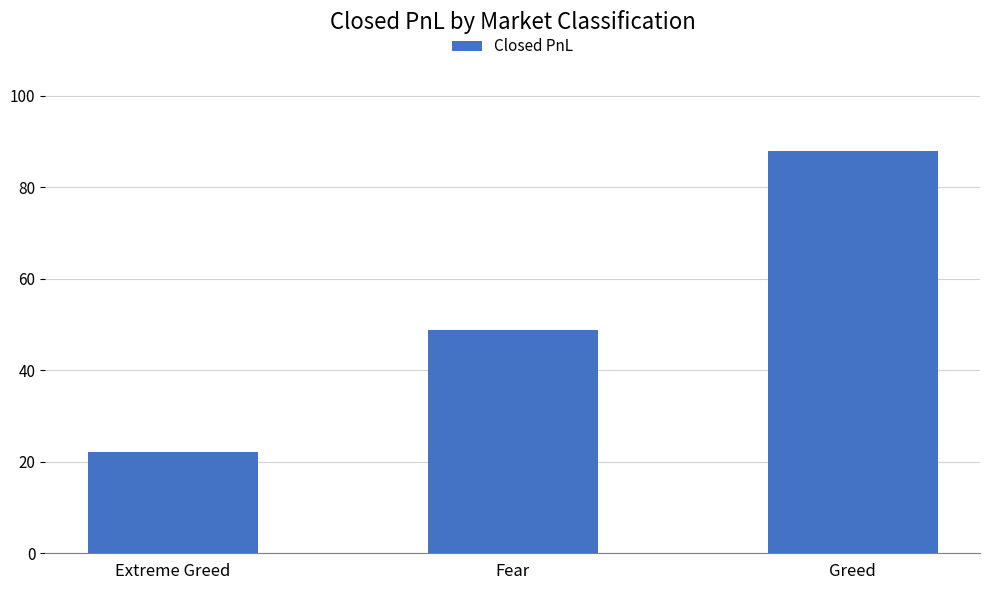

Does the chart contain stacked bars?

No